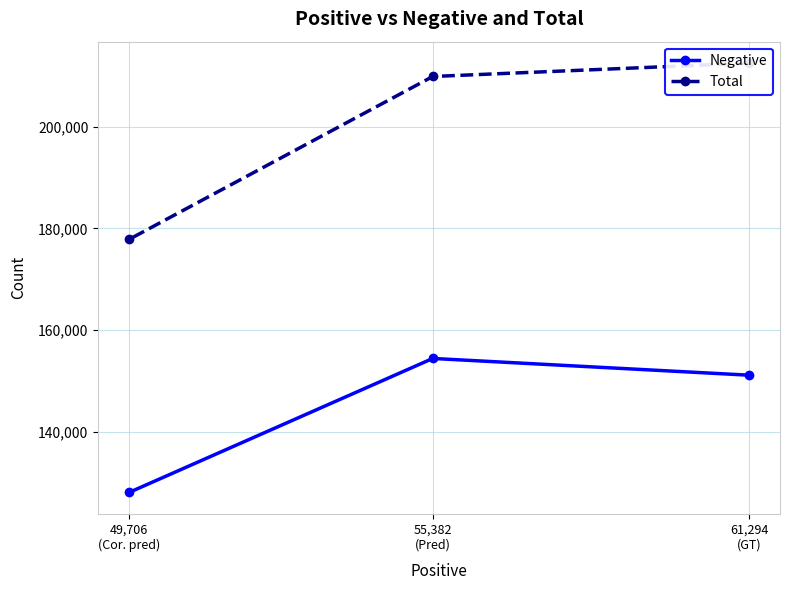

Where does the Negative series first go above 151172?

55,382
(Pred)